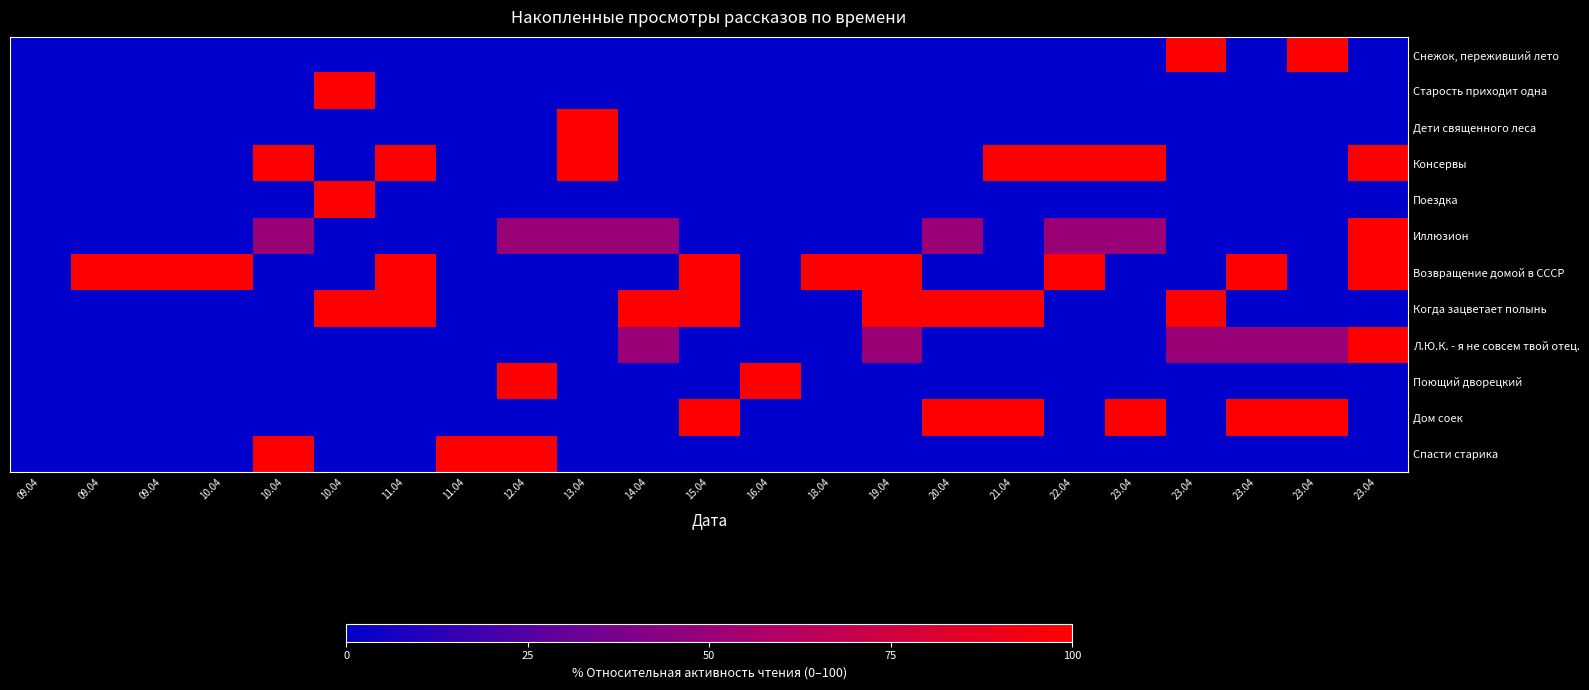

At which category is the sum across all series the highest?

23.04